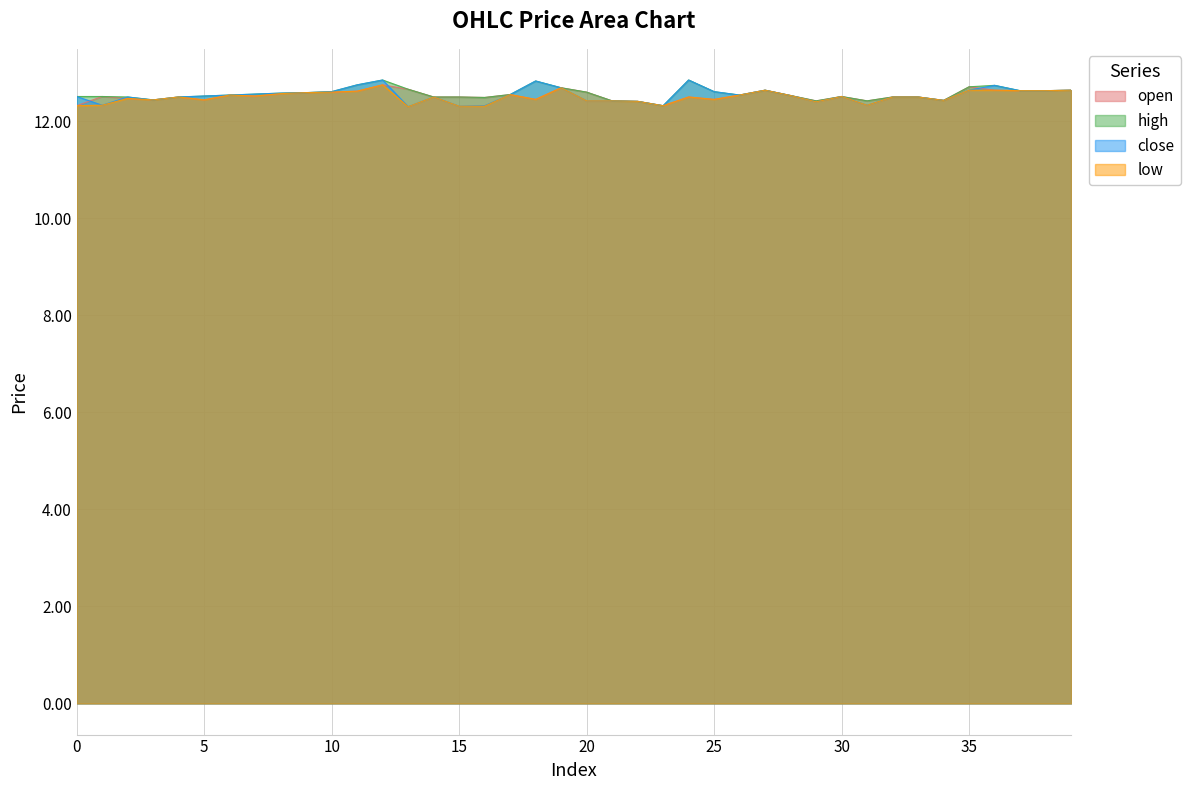

What is the value of the low point at the 34th from the left?

12.5